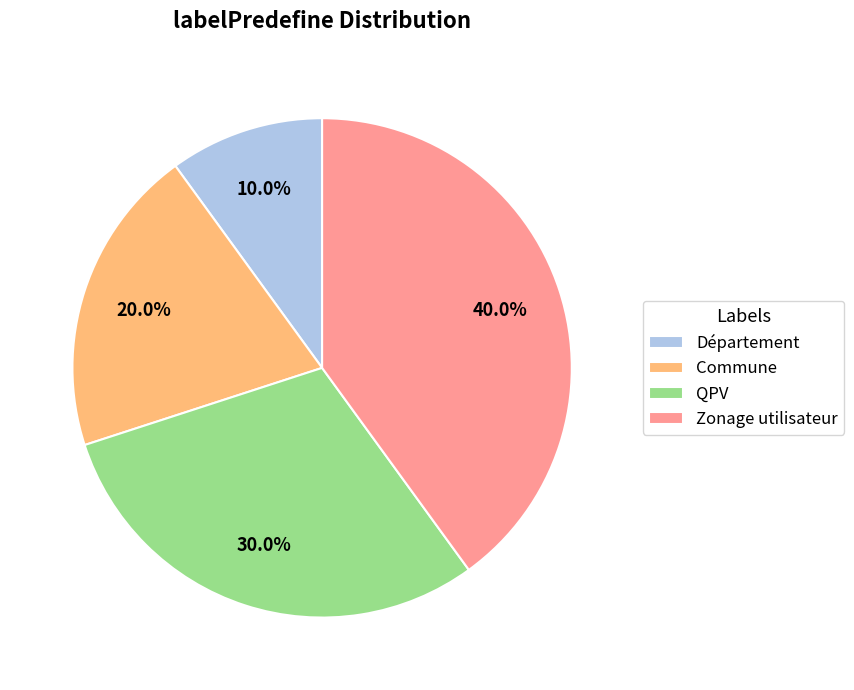

Which category has the smallest portion of the pie?

Département